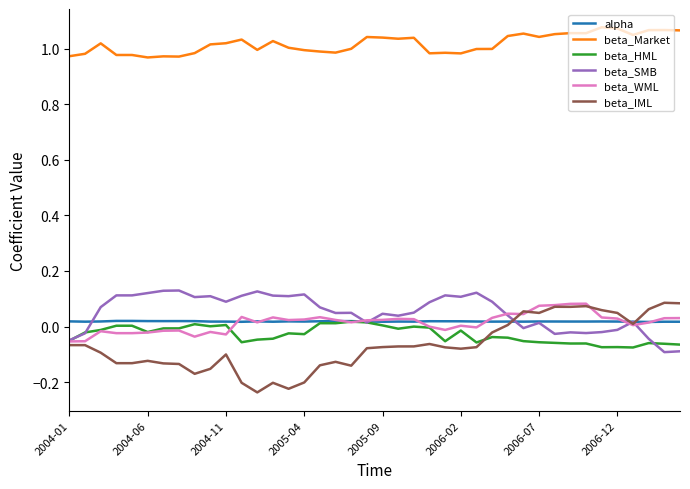

Which series has the largest total across all categories?

beta_Market